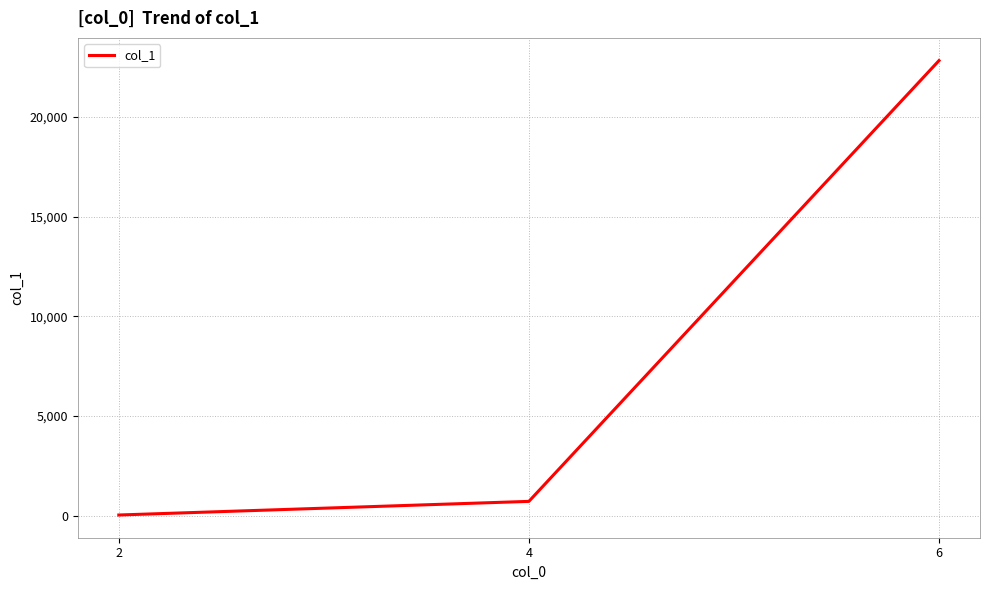

At which category does the chart reach its peak across all series?

6